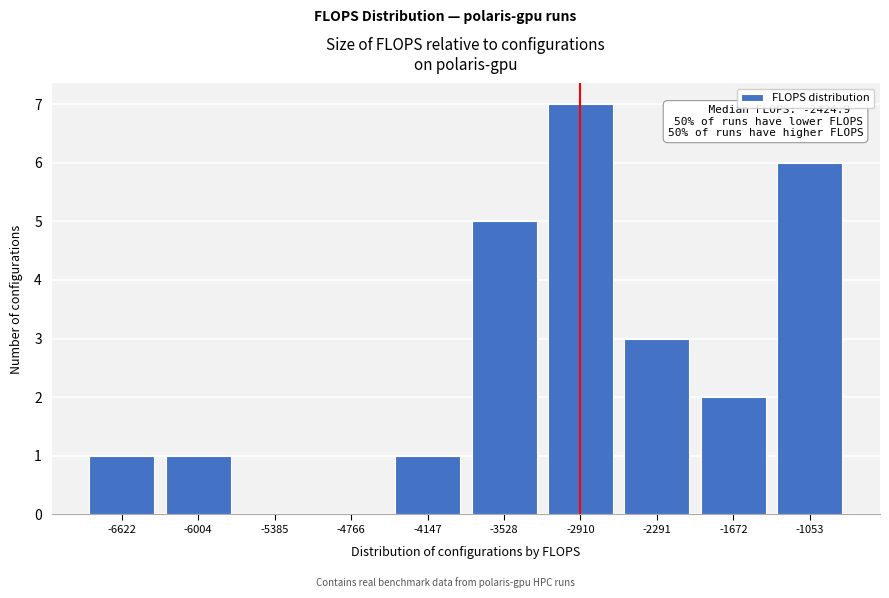

Reading left to right, transcribe all the data shown in this chart.

-6622=1	-6004=1	-5385=0	-4766=0	-4147=1	-3528=5	-2910=7	-2291=3	-1672=2	-1053=6